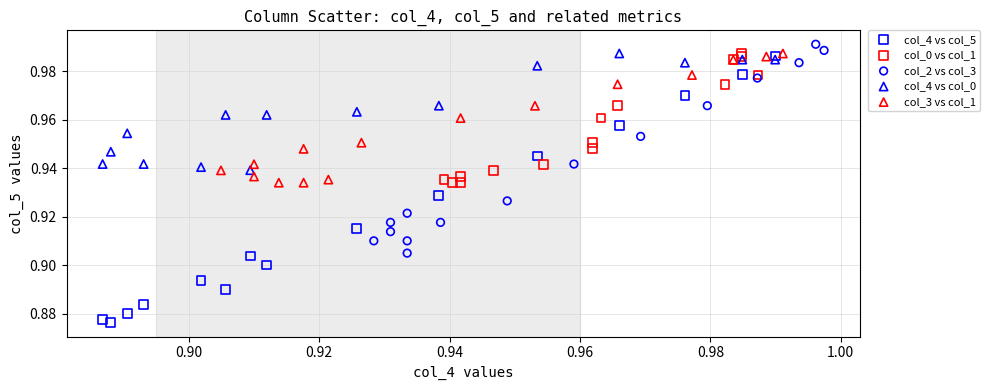

Which series reaches the maximum Y coordinate?

col_2 vs col_3